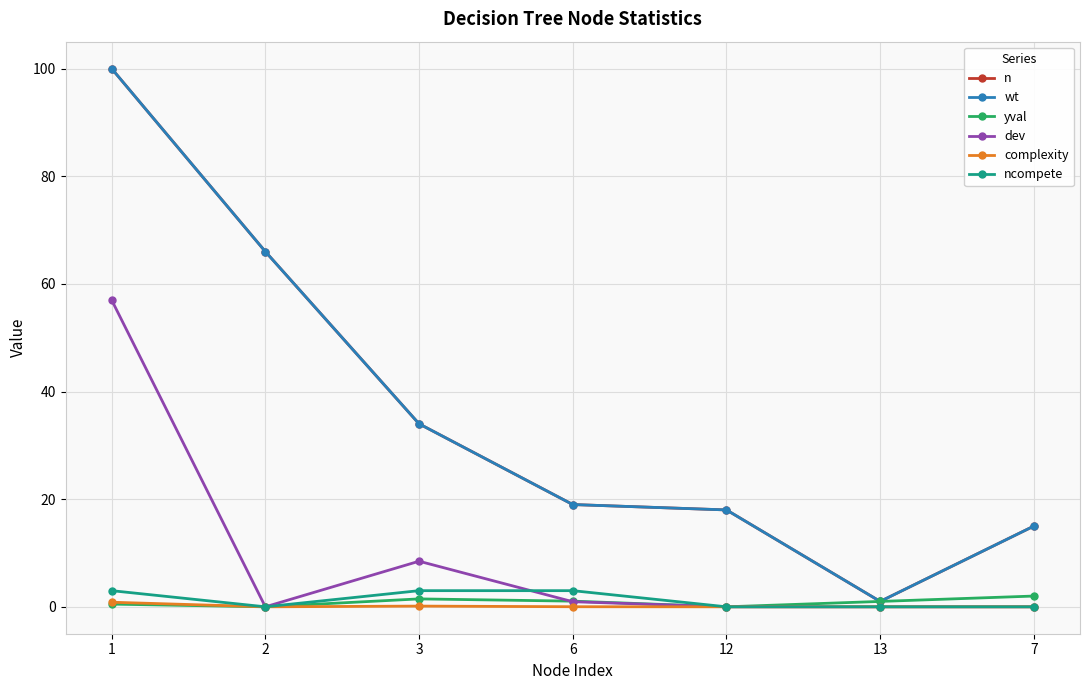

The dev series shows 0.0 at 2. True or false?

True